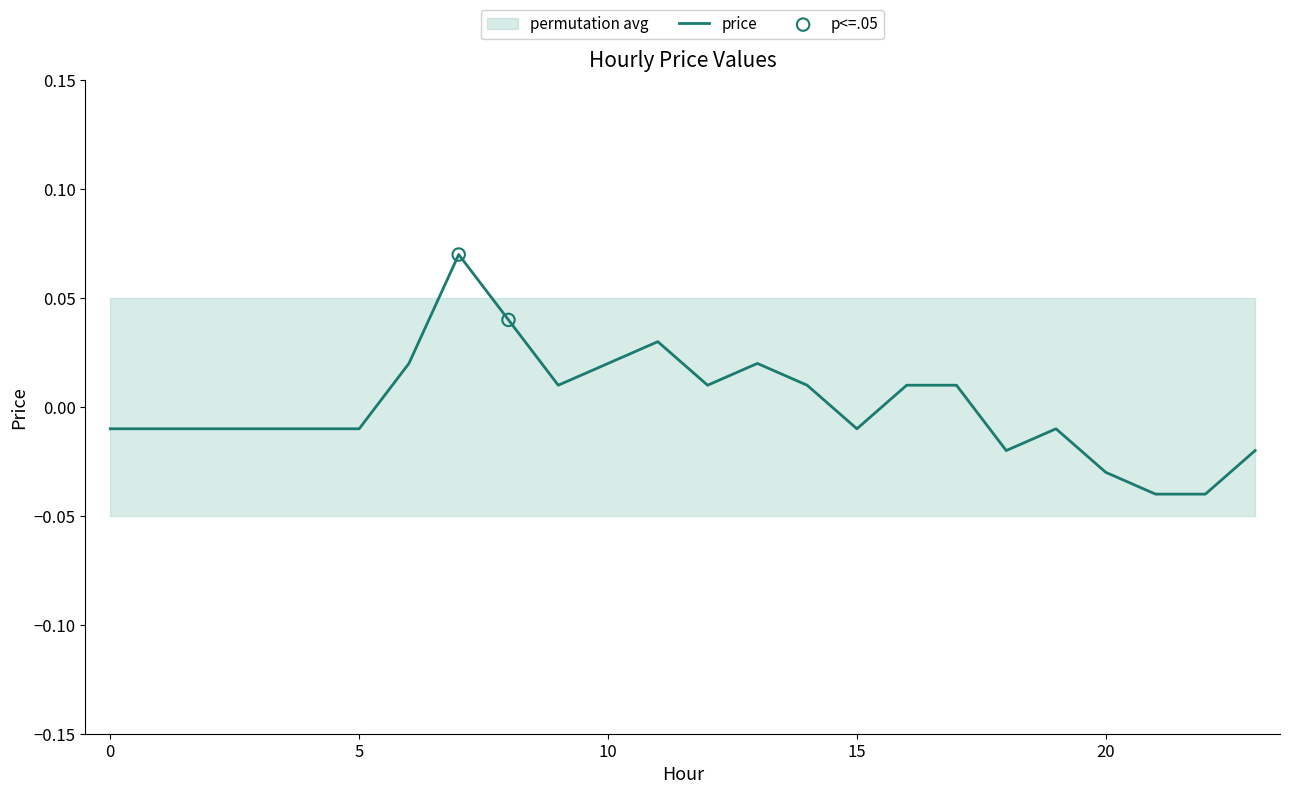

Which has a higher value, 22 or 6?

6